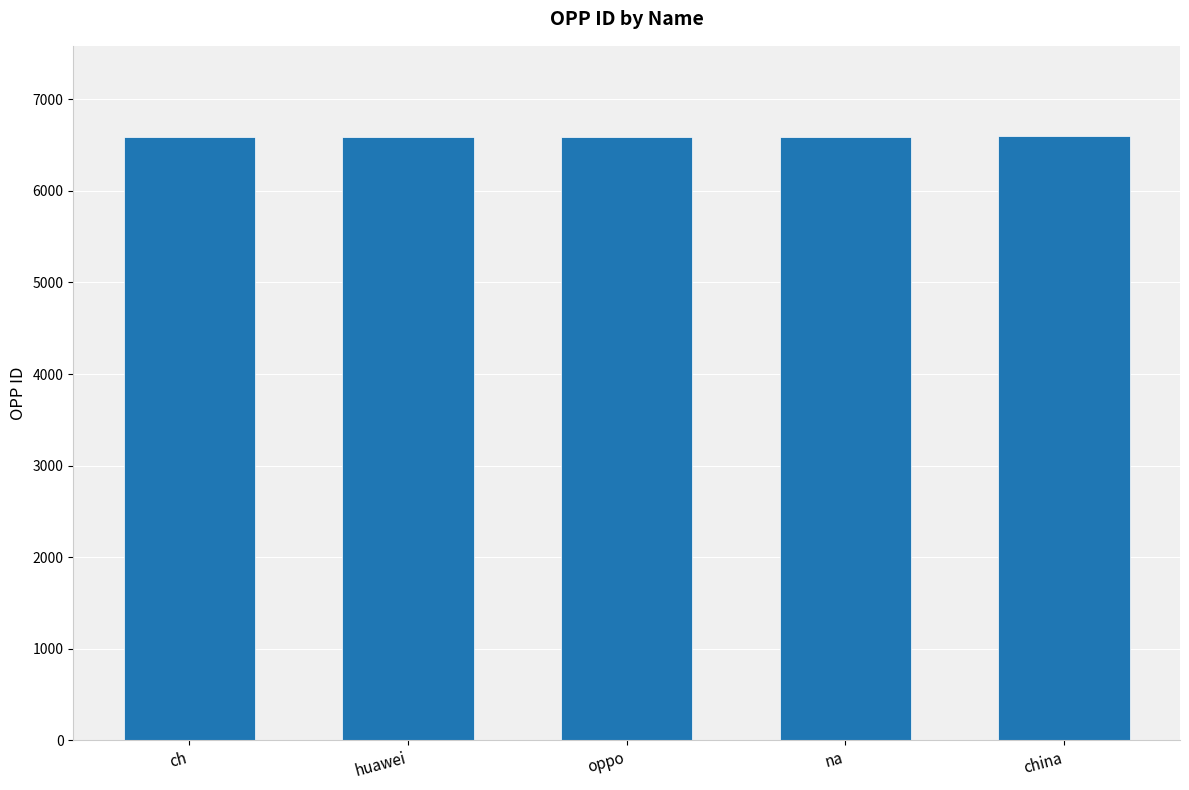

What is the sum of all values?

32965